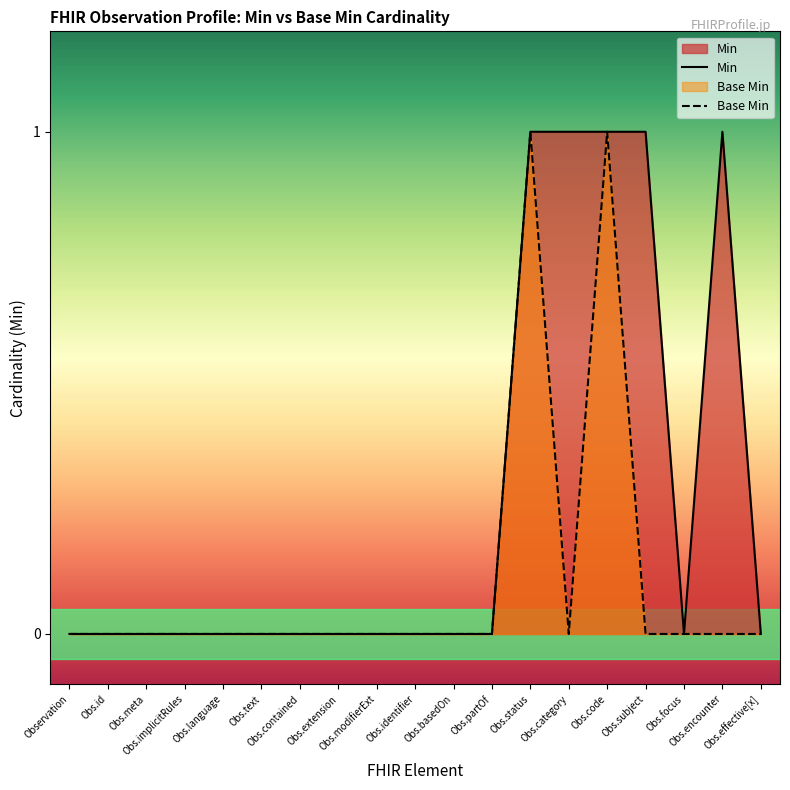

At which label is Base Min closest to 0?

Observation